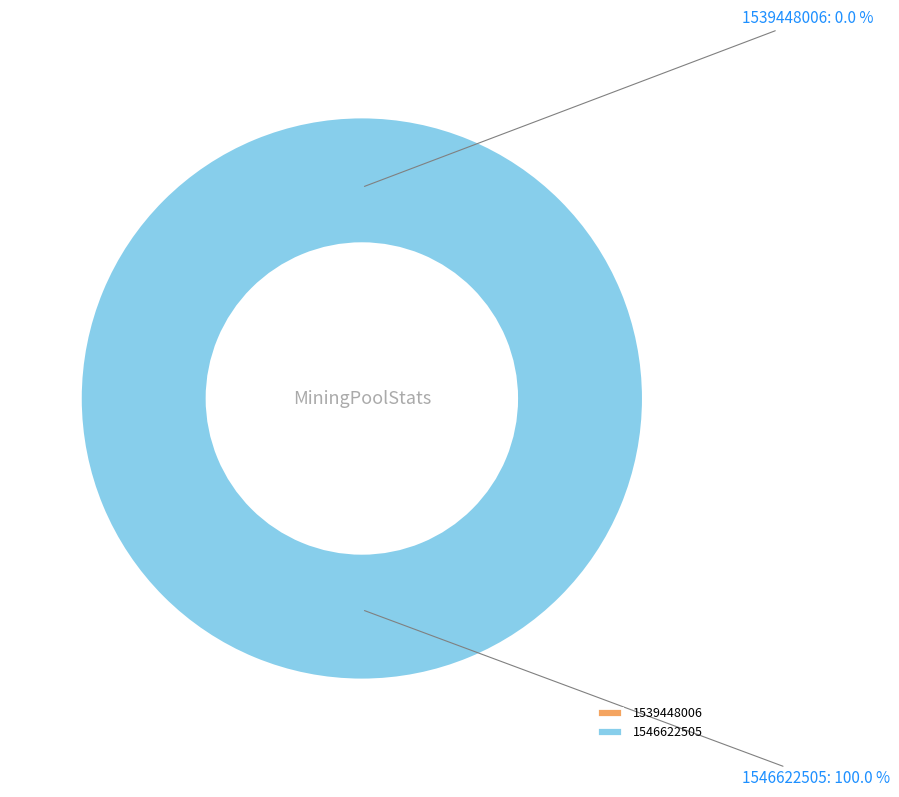

Is it true that 1546622505 is 100% of the pie?

True